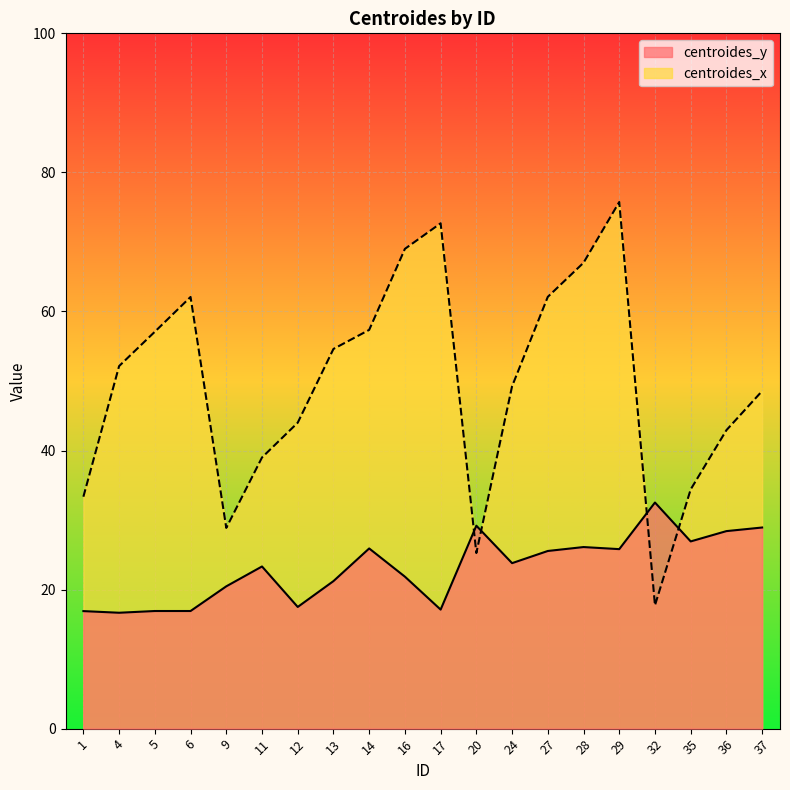

How many categories are shown in the chart?

20